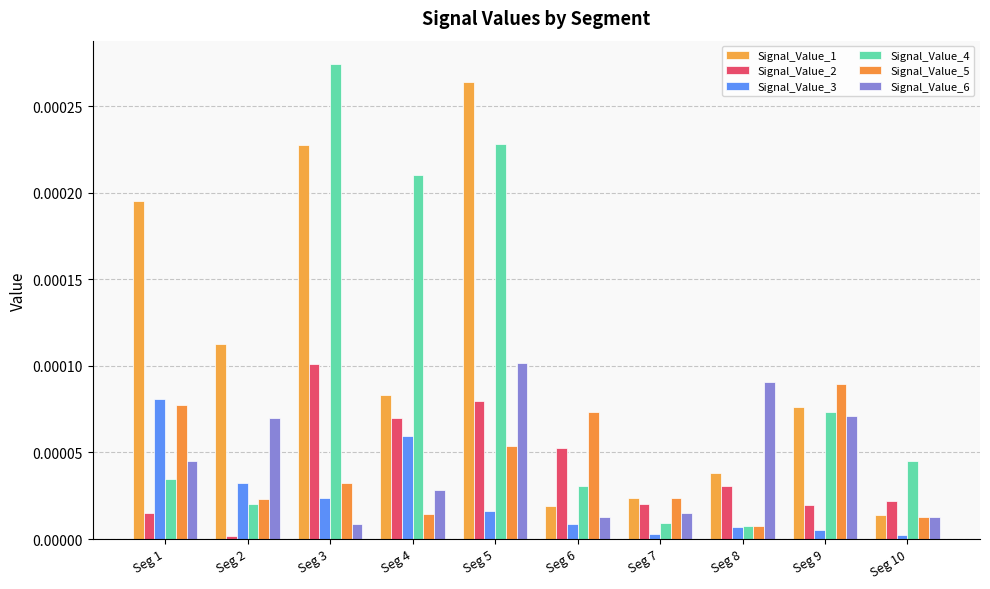

Which series has the largest total across all categories?

Signal_Value_1